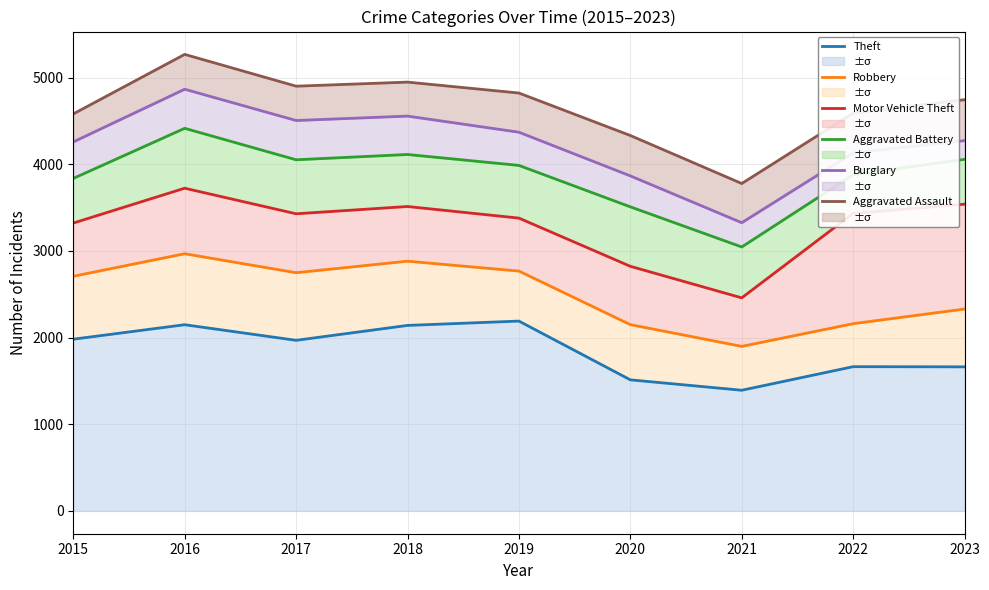

Which series changed the most between 2016 and 2022?

Robbery